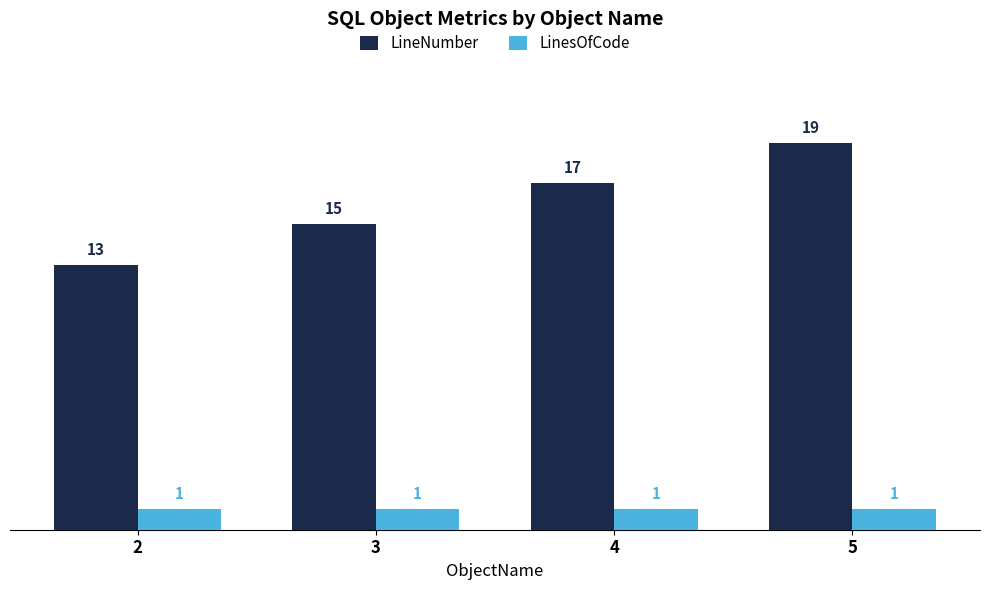

Is it true that LinesOfCode equals 2 at 5?

False